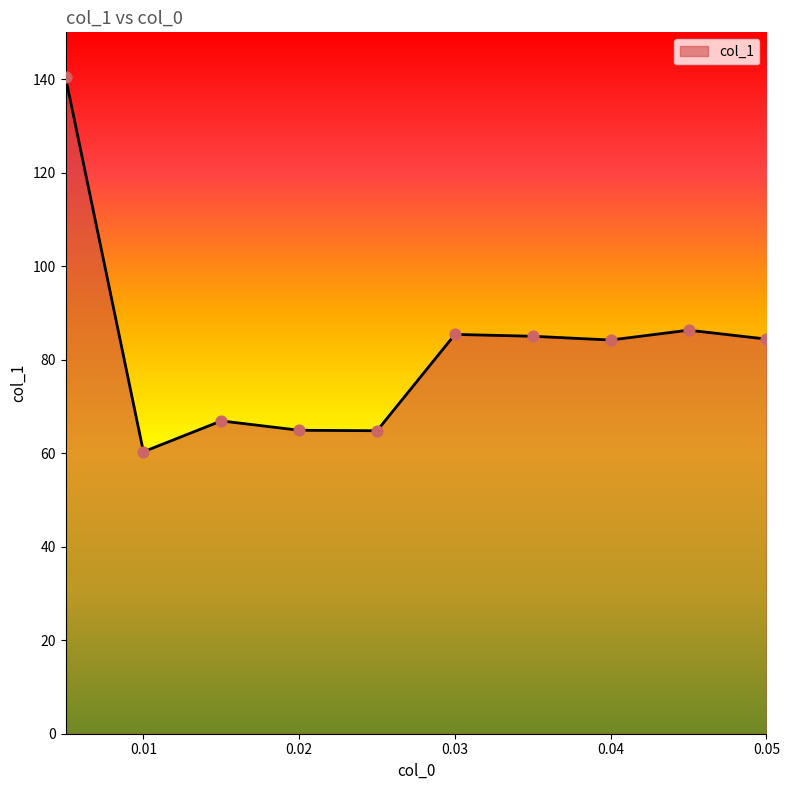

What is the smallest value displayed?

60.3